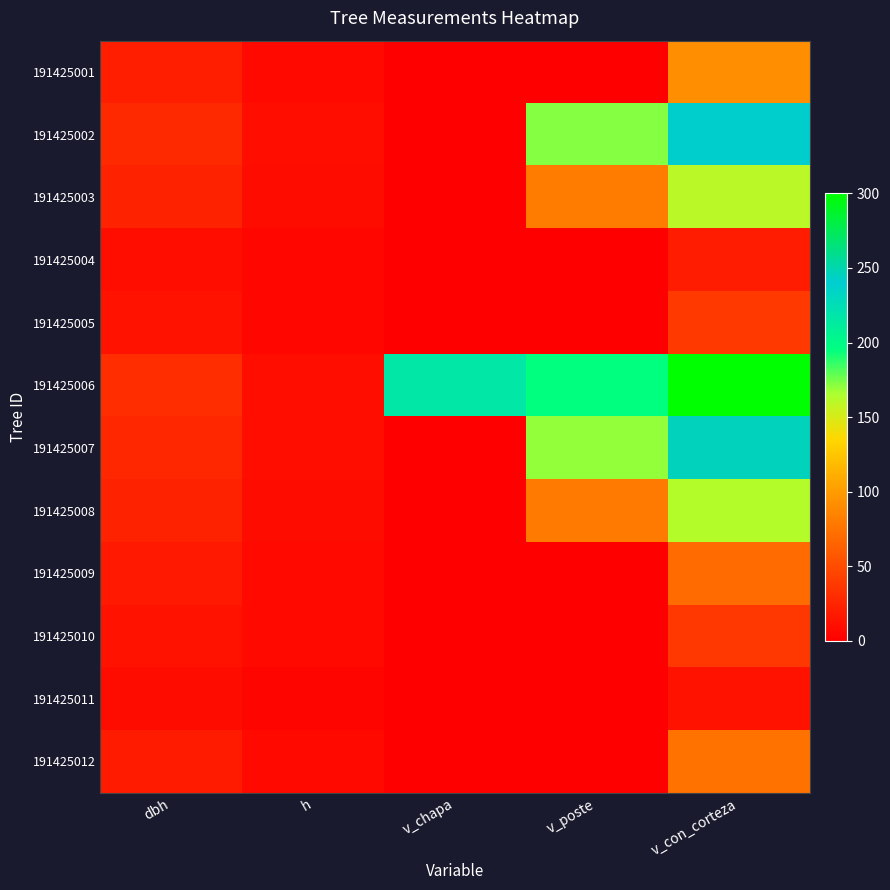

At which category is the sum across all series the highest?

v_con_corteza